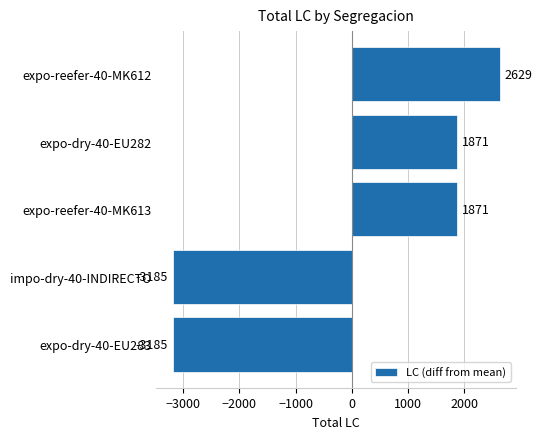

The value at expo-reefer-40-MK612 is 2628.8. True or false?

True